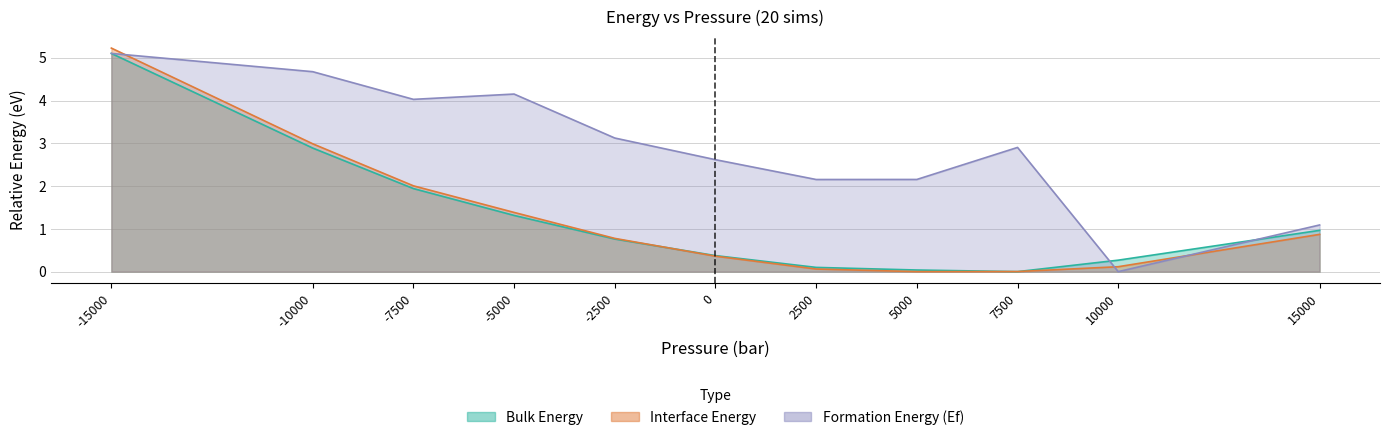

Where is the first local minimum for Formation Energy (Ef)?

-7500